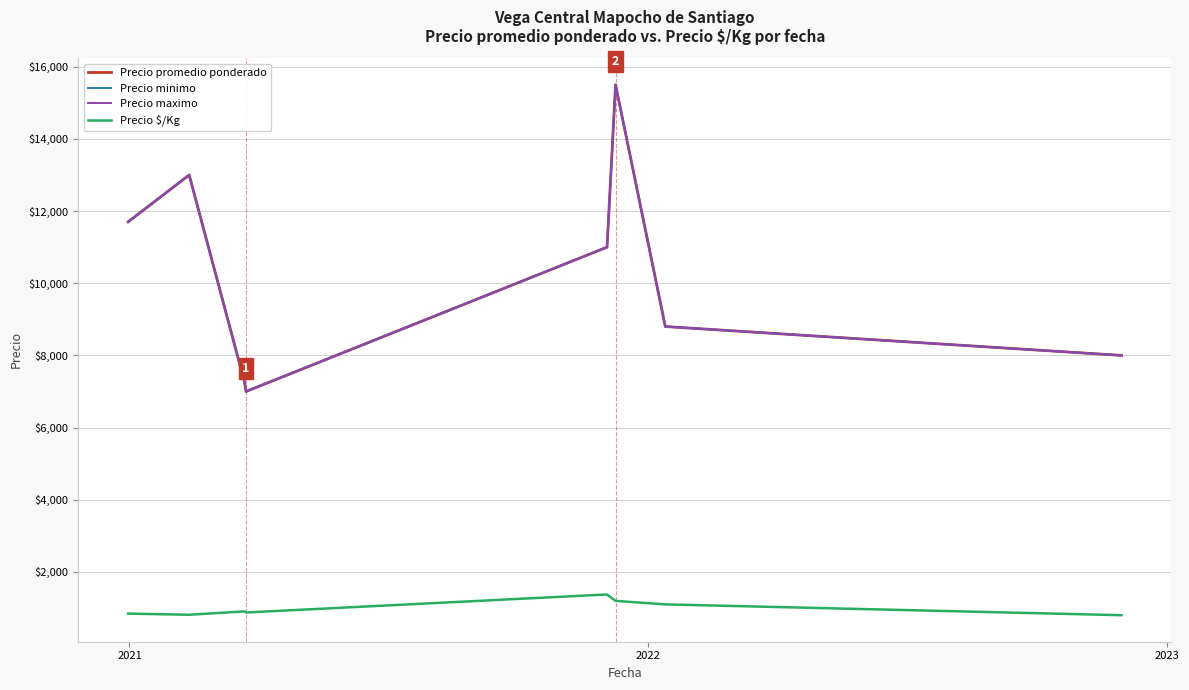

How many lines are shown in the chart?

4